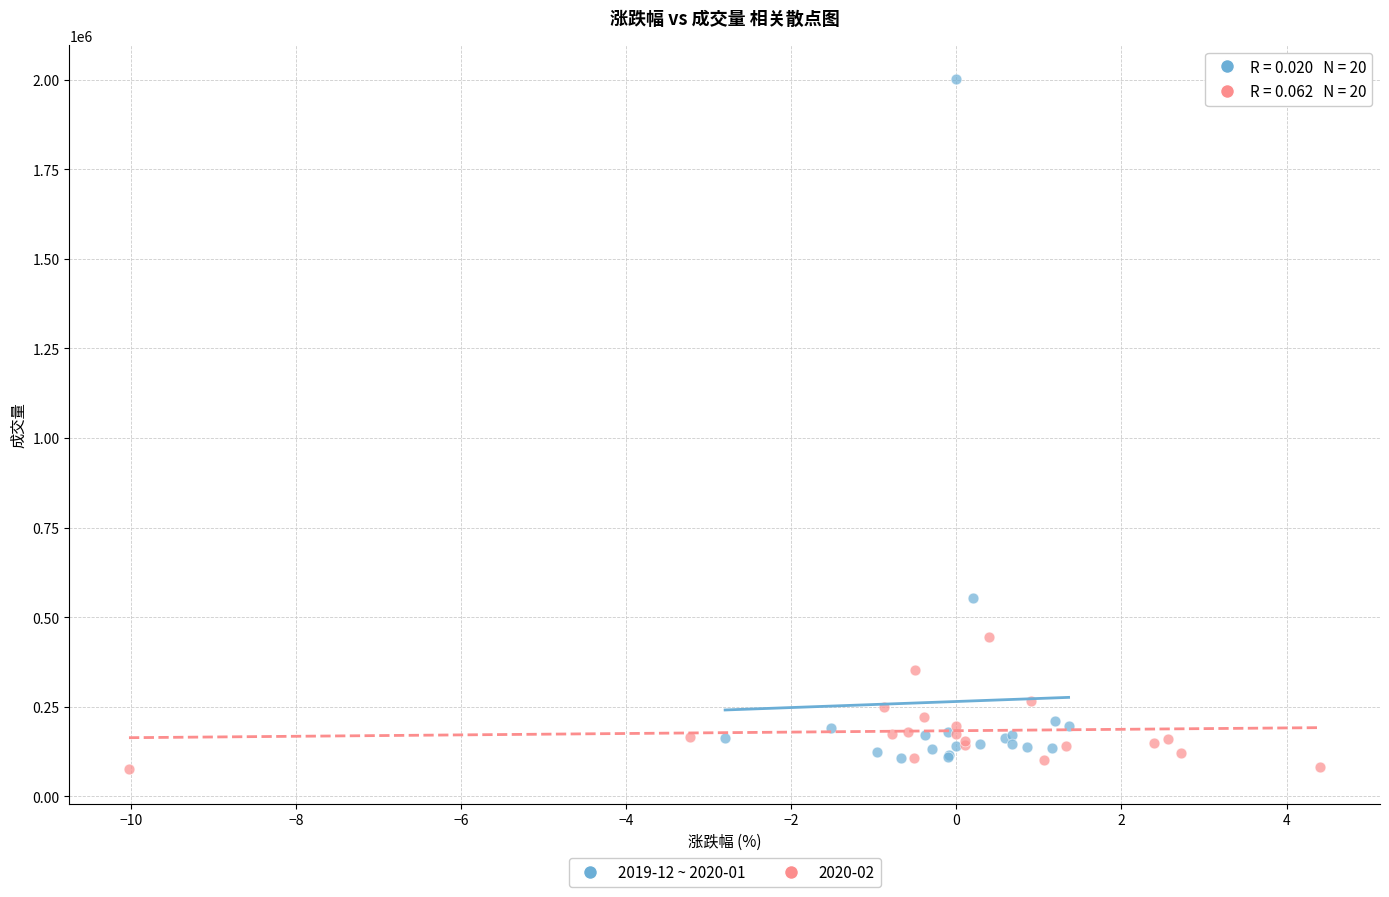

Which series has the largest Y range (max minus min)?

2019-12 ~ 2020-01